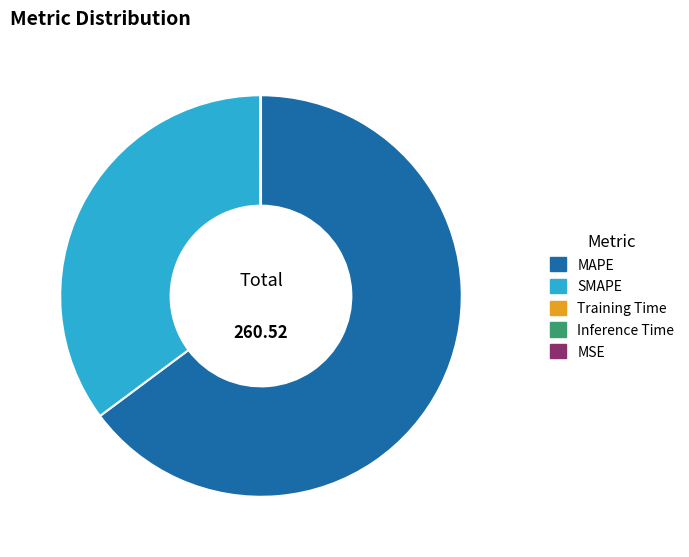

Does any single category account for the majority?

Yes